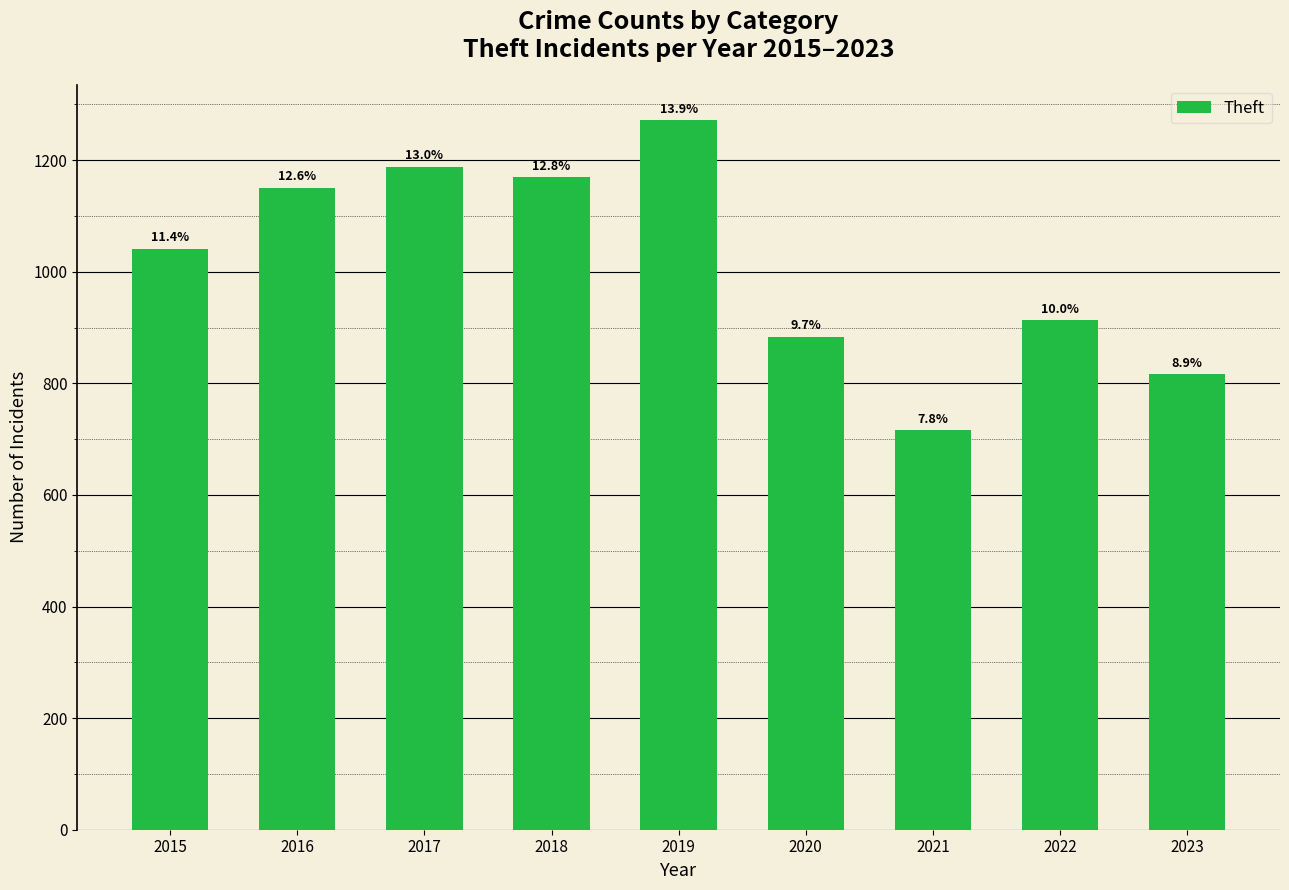

Reading left to right, what are all the values shown in this chart?

2015=1041	2016=1151	2017=1188	2018=1170	2019=1272	2020=884	2021=716	2022=913	2023=816